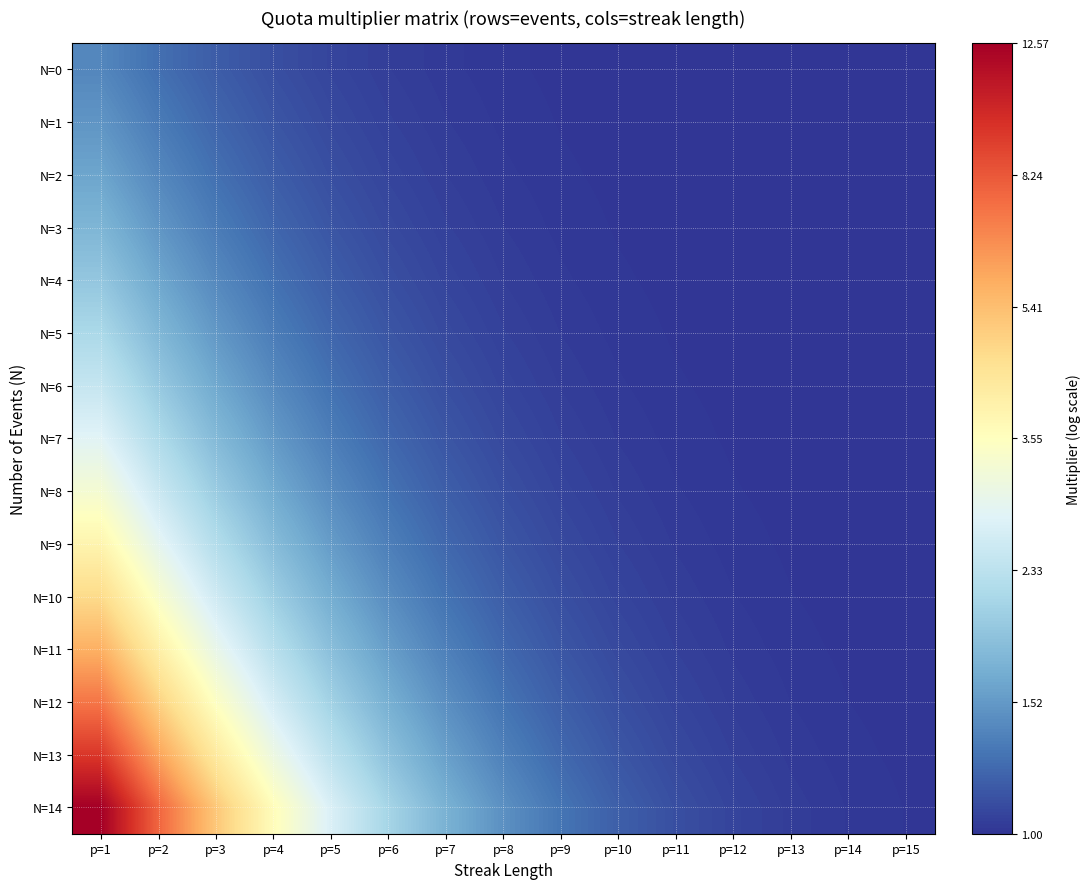

Which series has the largest total across all categories?

N=14